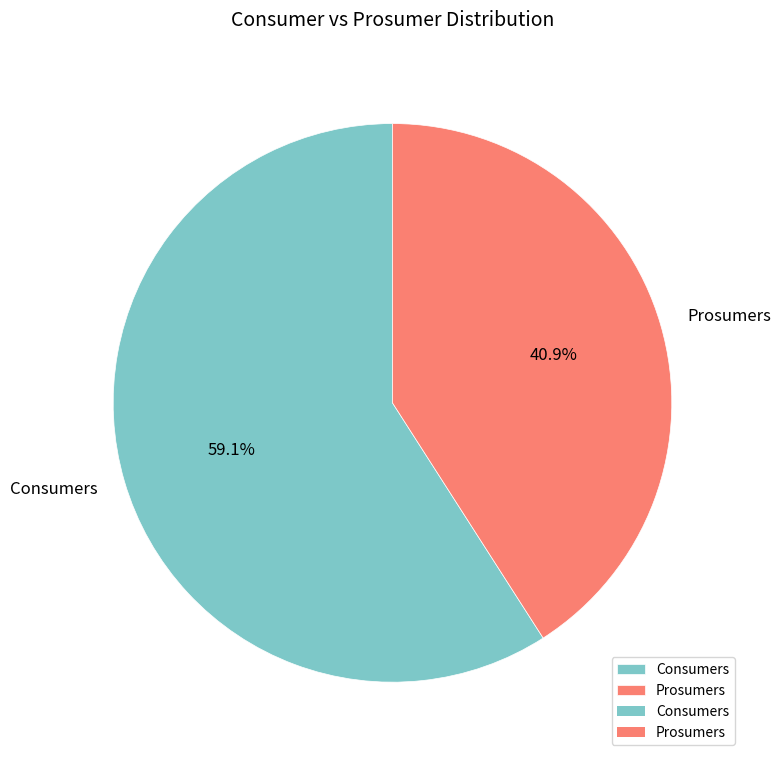

Does Consumers account for over 50% of the chart?

Yes